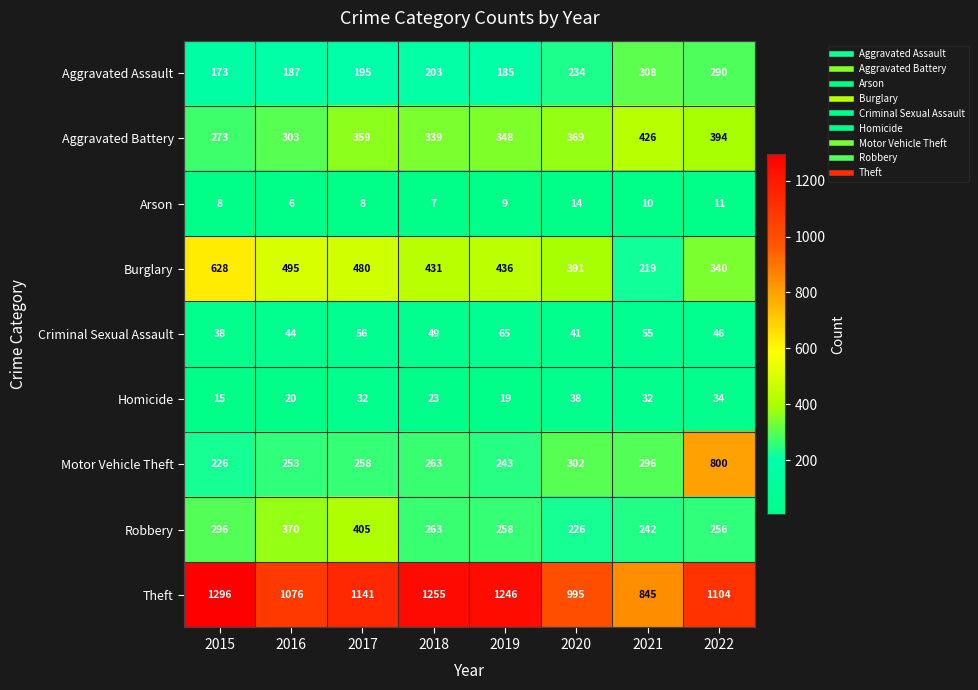

At 2015, list the series in order from largest to smallest.

Theft, Burglary, Robbery, Aggravated Battery, Motor Vehicle Theft, Aggravated Assault, Criminal Sexual Assault, Homicide, Arson